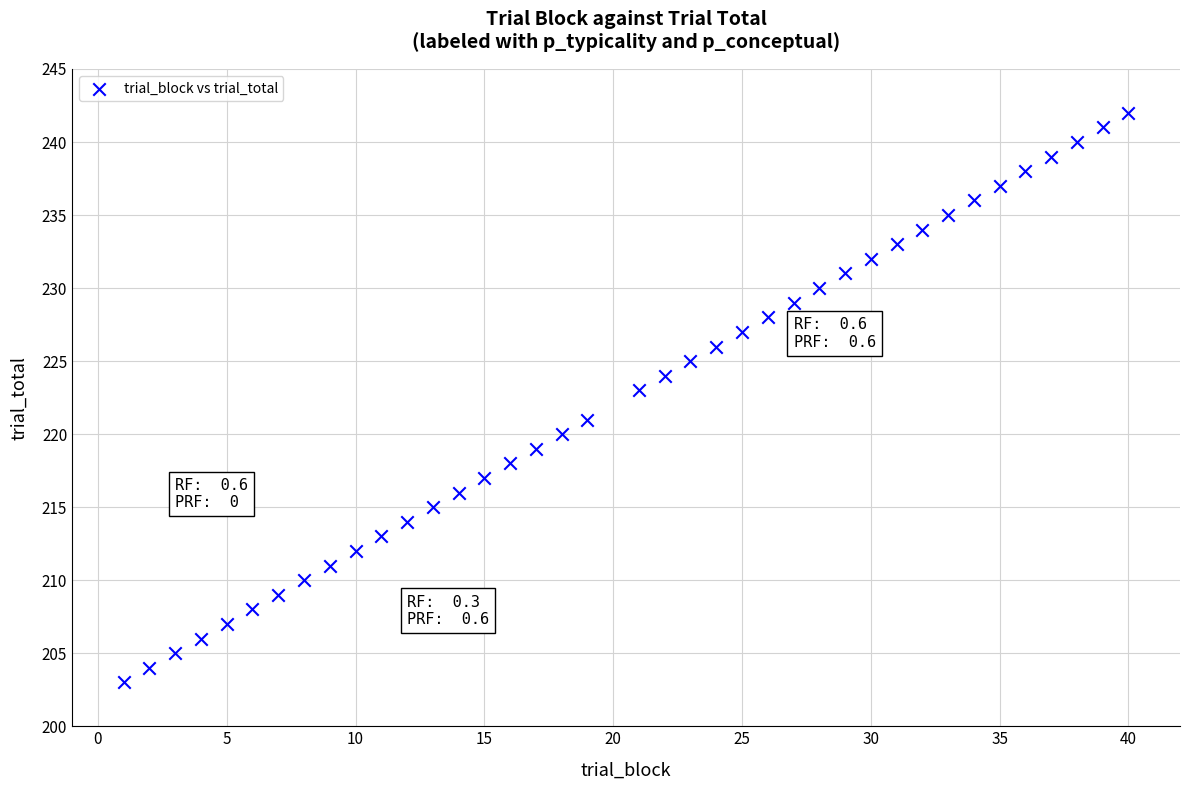

What is the range of X values (max minus min)?

39